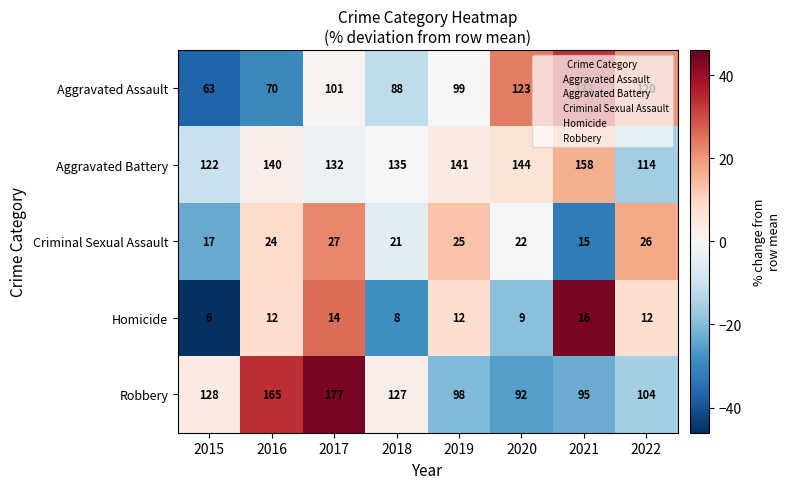

What is the spread (max minus min) of values at 2020?

135